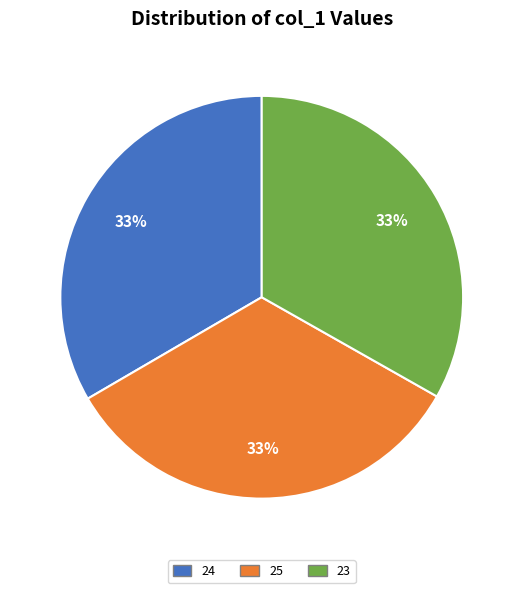

The 23 slice represents 33% of the pie. True or false?

True